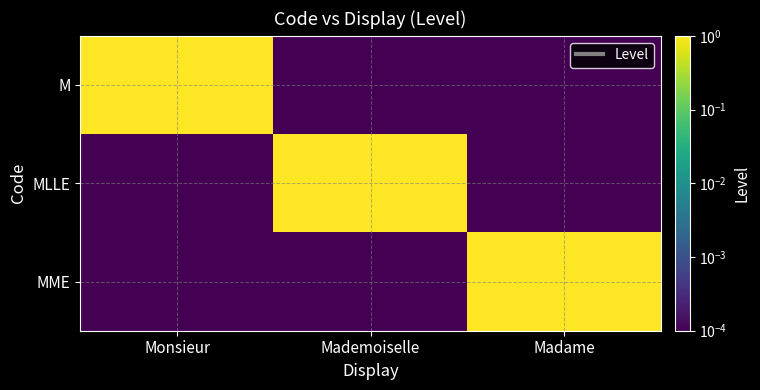

Which has a higher value, Mademoiselle or Monsieur?

Monsieur